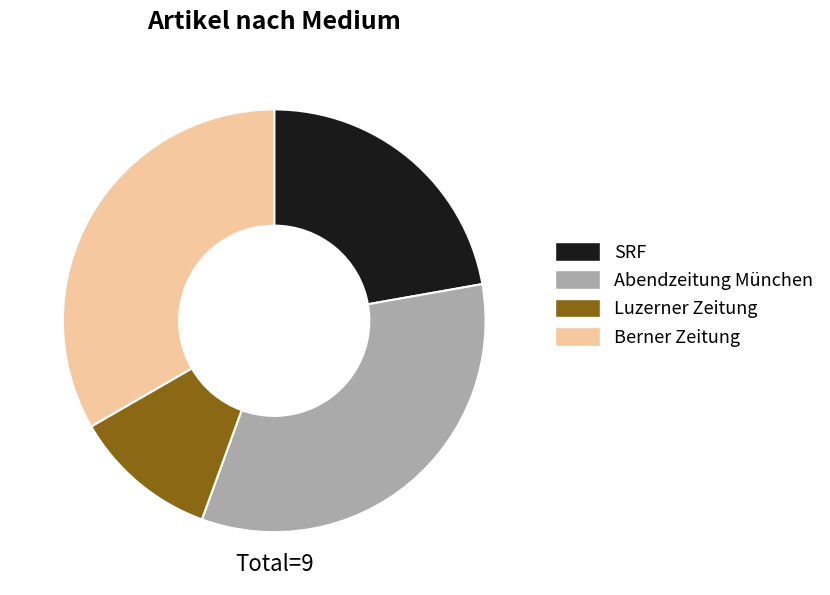

Approximately how many times larger is the value at Abendzeitung München compared to SRF?

1.5